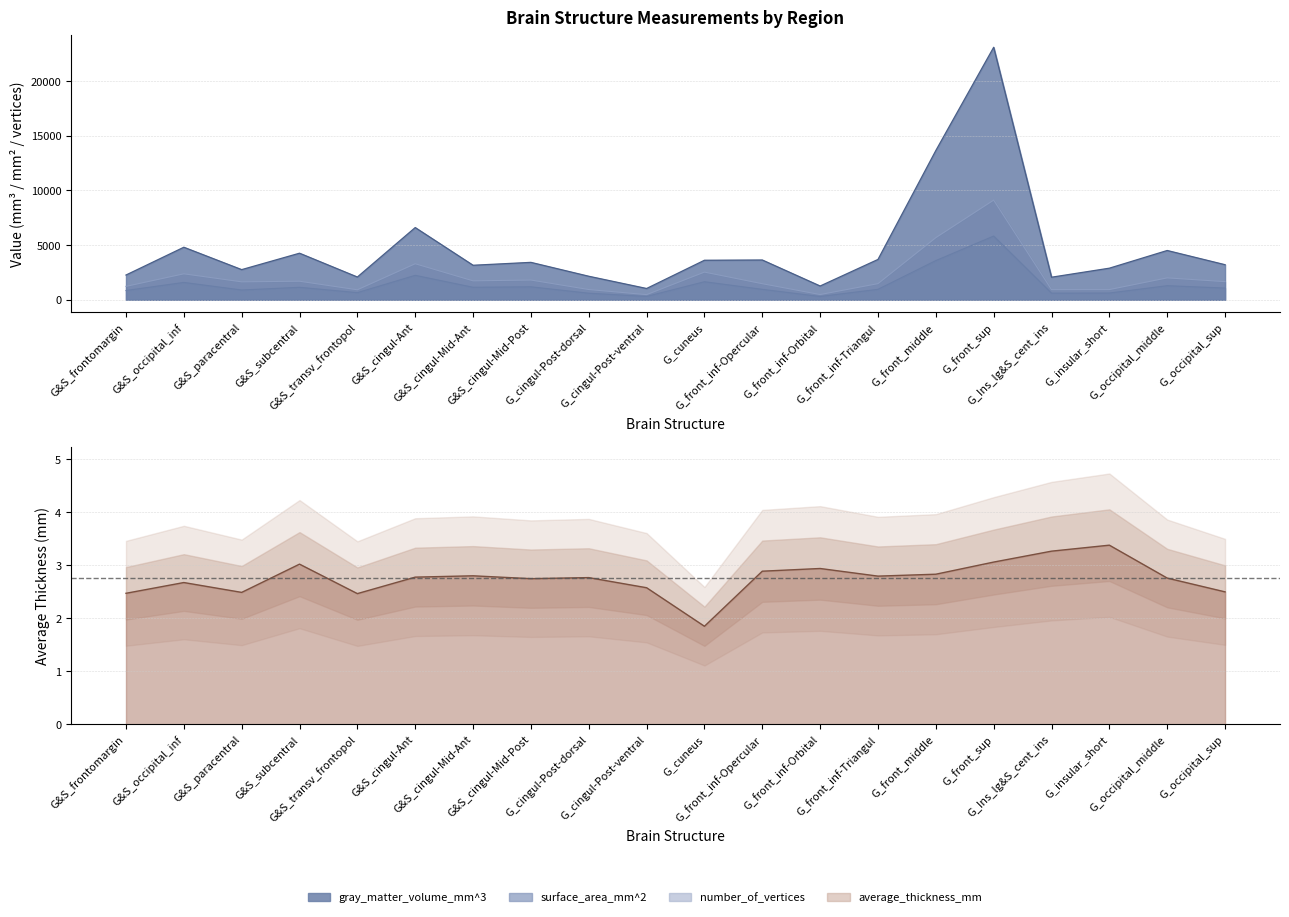

At which category is the sum across all series the highest?

G_front_sup